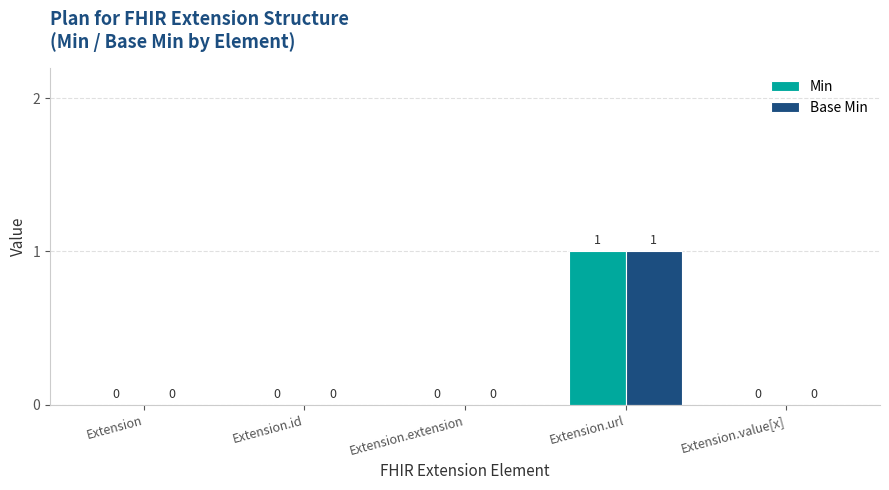

The value of Base Min at Extension is 0. True or false?

True